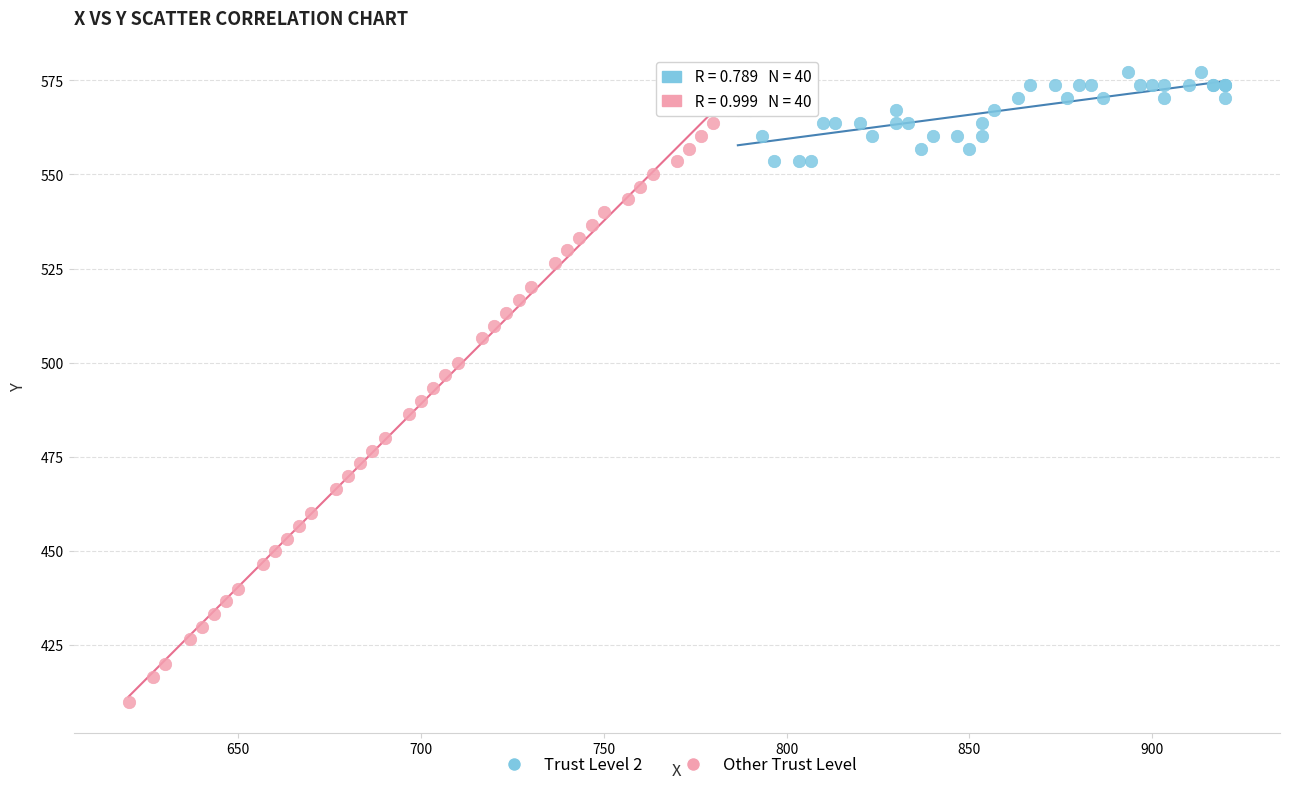

Which series contains the lowest Y value?

Other Trust Level